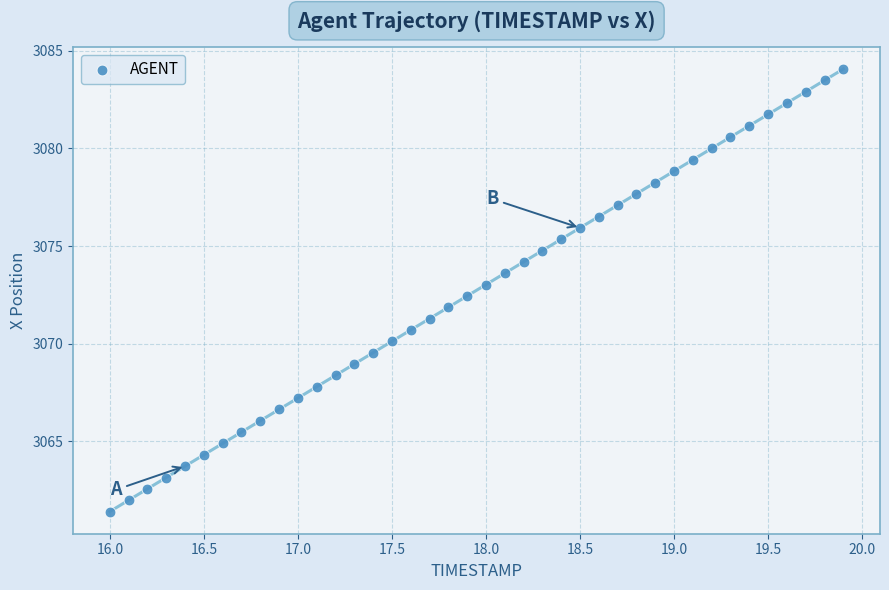

What is the range of X values (max minus min)?

3.9